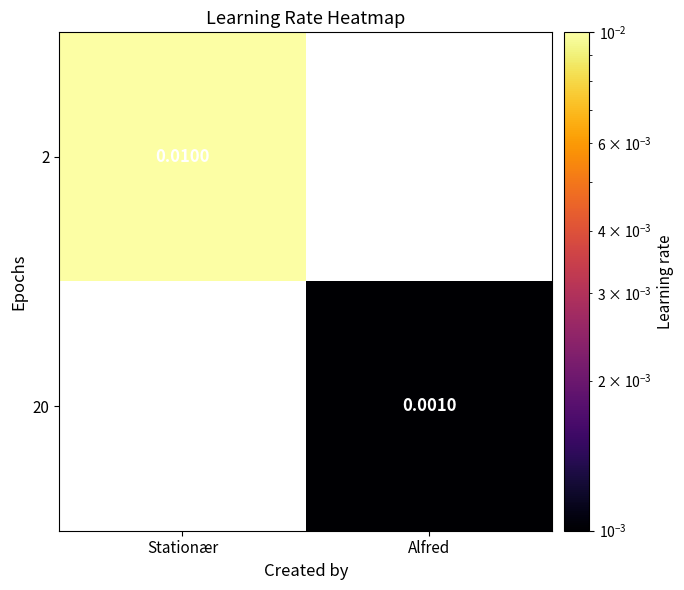

At which category does the chart reach its minimum across all series?

Alfred